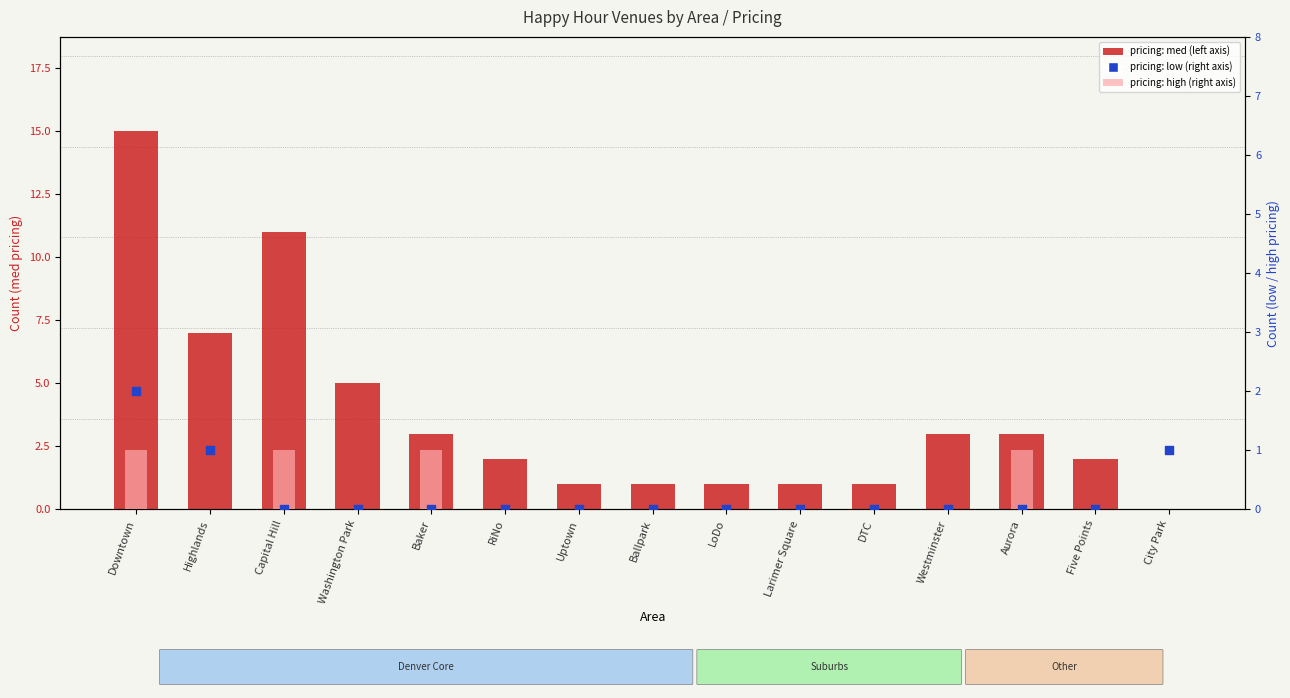

Which series has the widest spread of Y values?

pricing: med